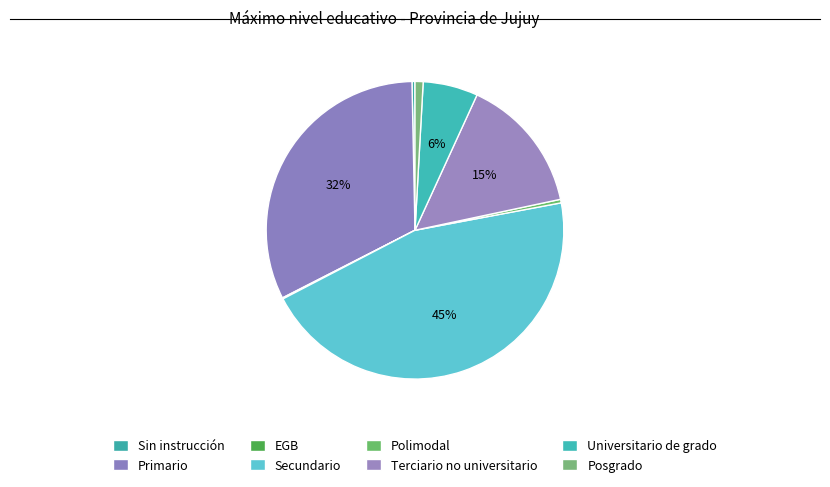

Is EGB the majority of the pie?

No